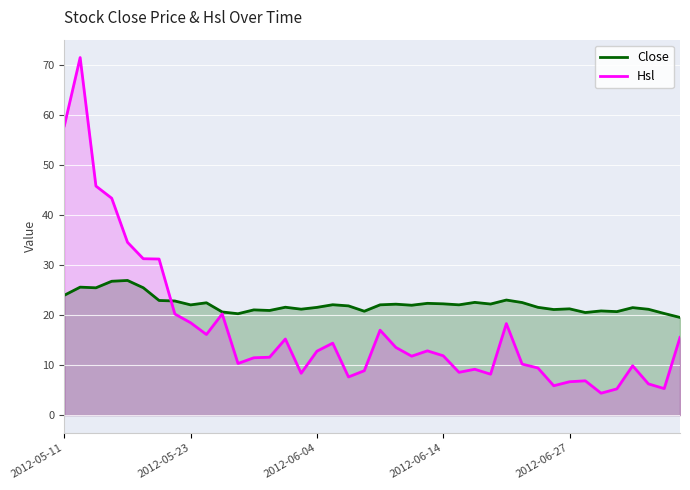

How many data points in Close are less than 22?

19